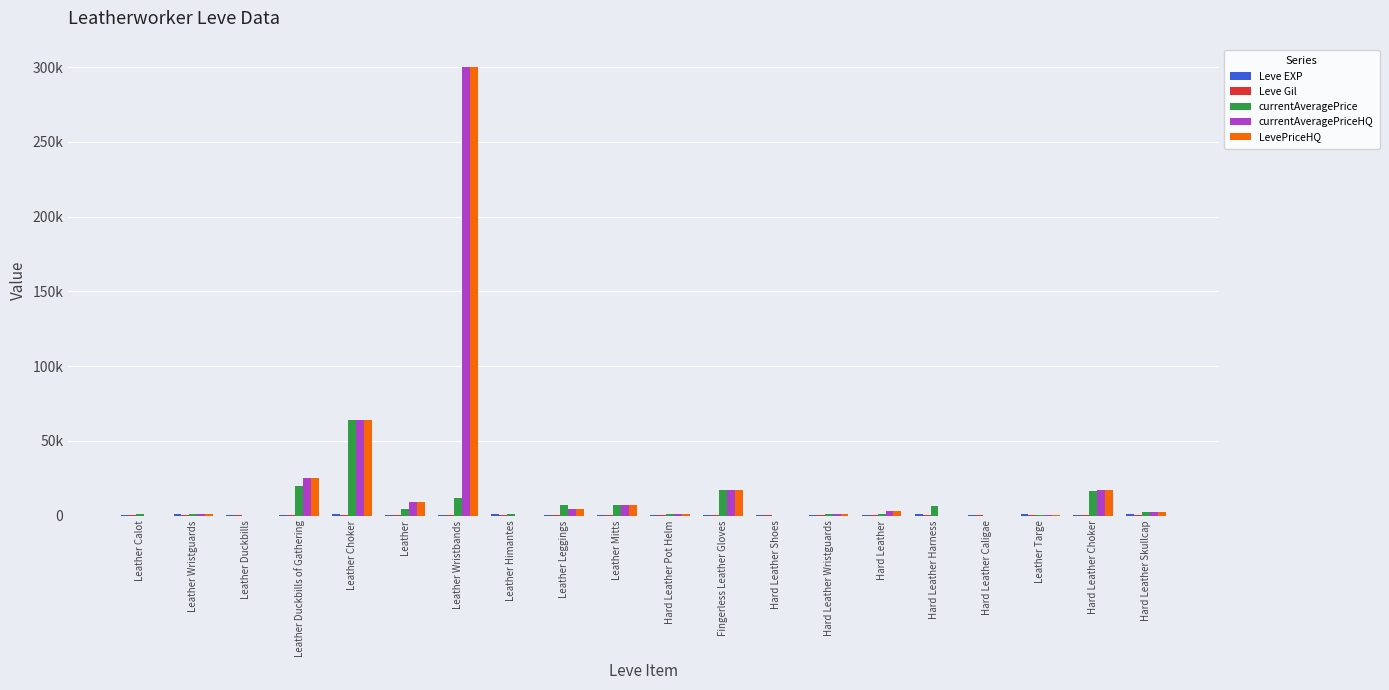

What is the average value of the LevePriceHQ series?

22654